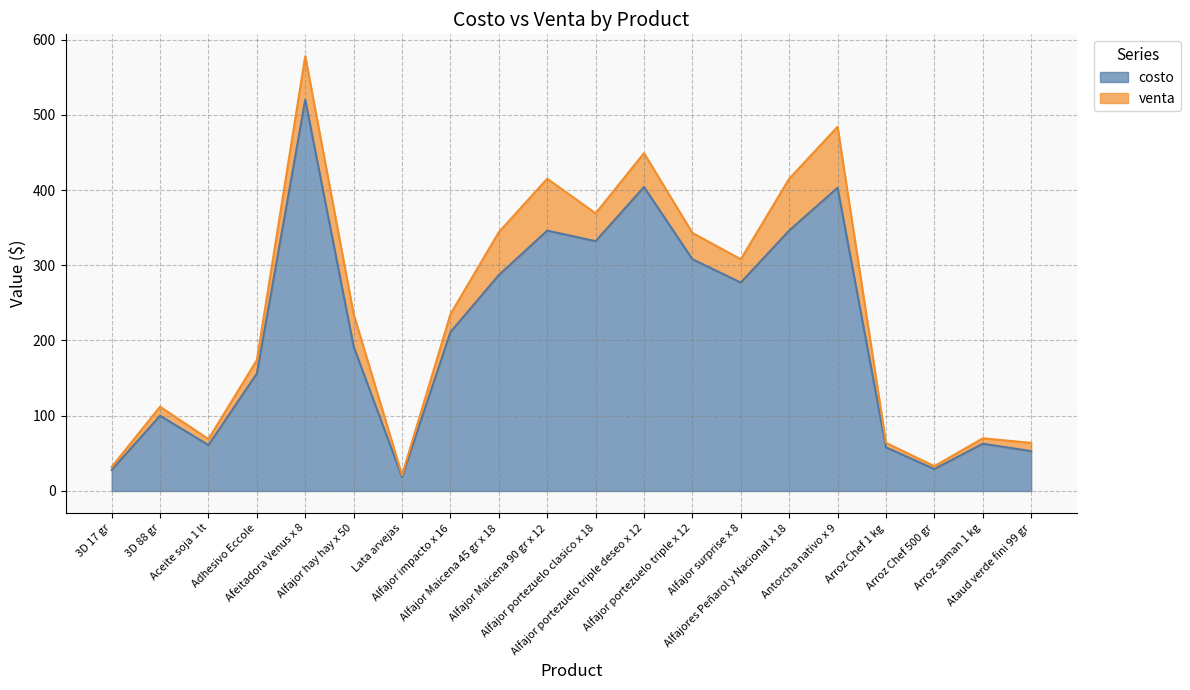

What is the total value across all series at Aceite soja 1 lt?

69.0